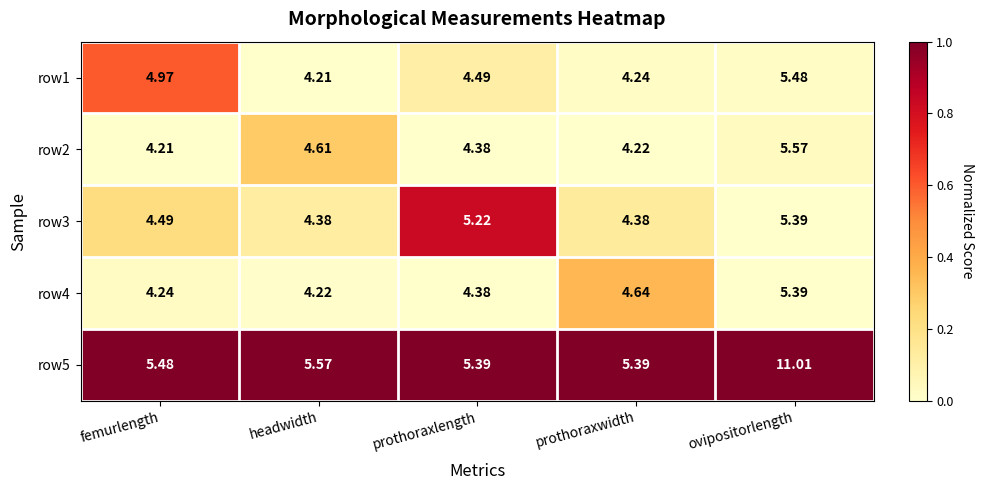

Where is row1 nearest to the value 4?

headwidth